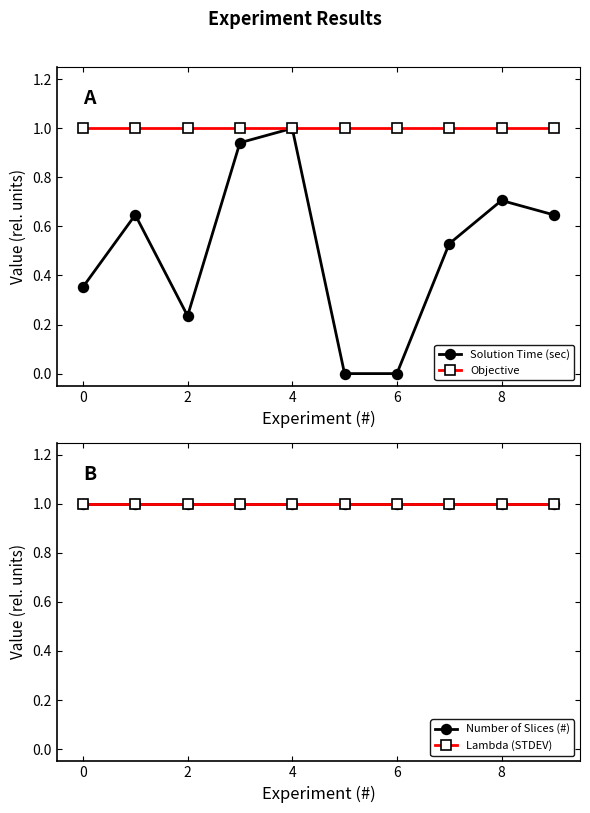

Is it true that Objective equals 1.3 at 2?

False